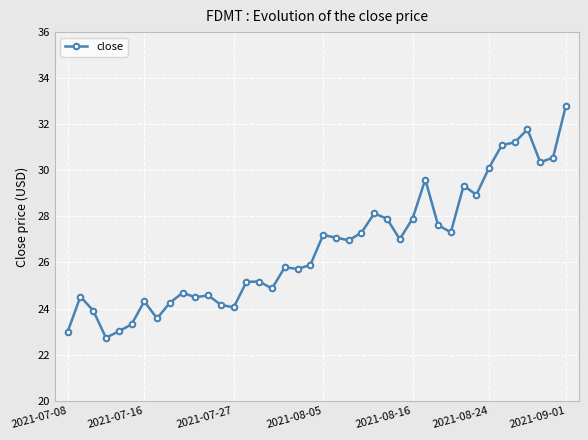

What is the sum of all values?

1067.3